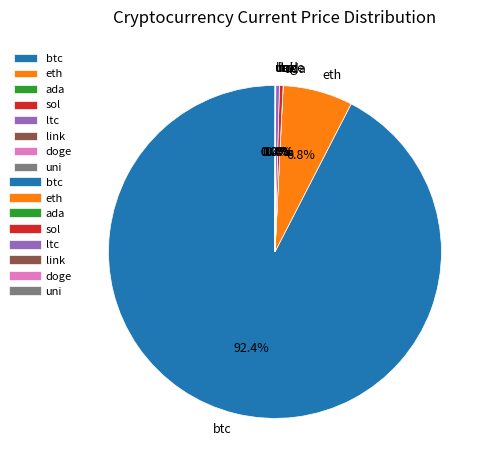

Which category accounts for the majority?

btc